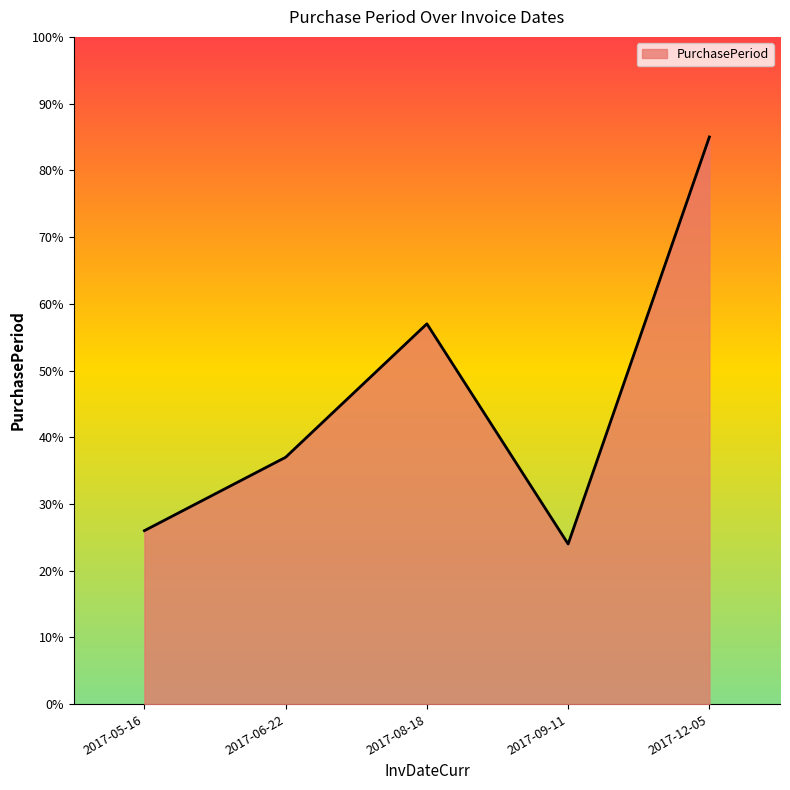

Reading right to left, what are all the values shown in this chart?

85	24	57	37	26